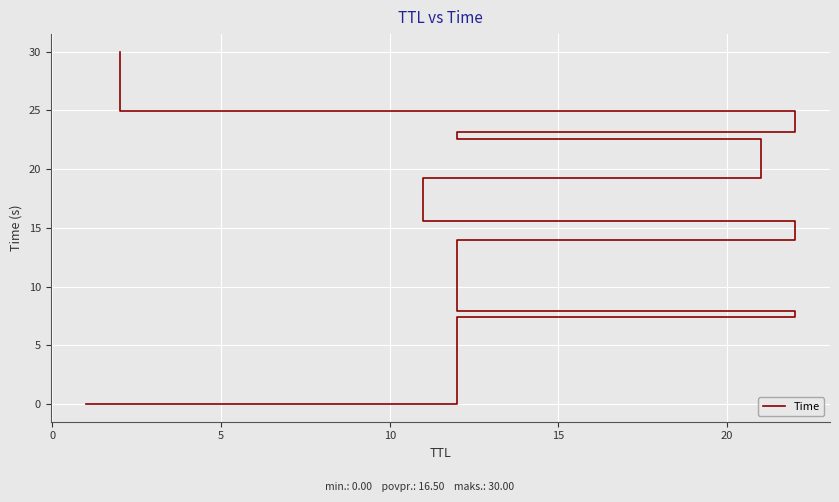

True or false: the data shows 12.1 at 5.

False